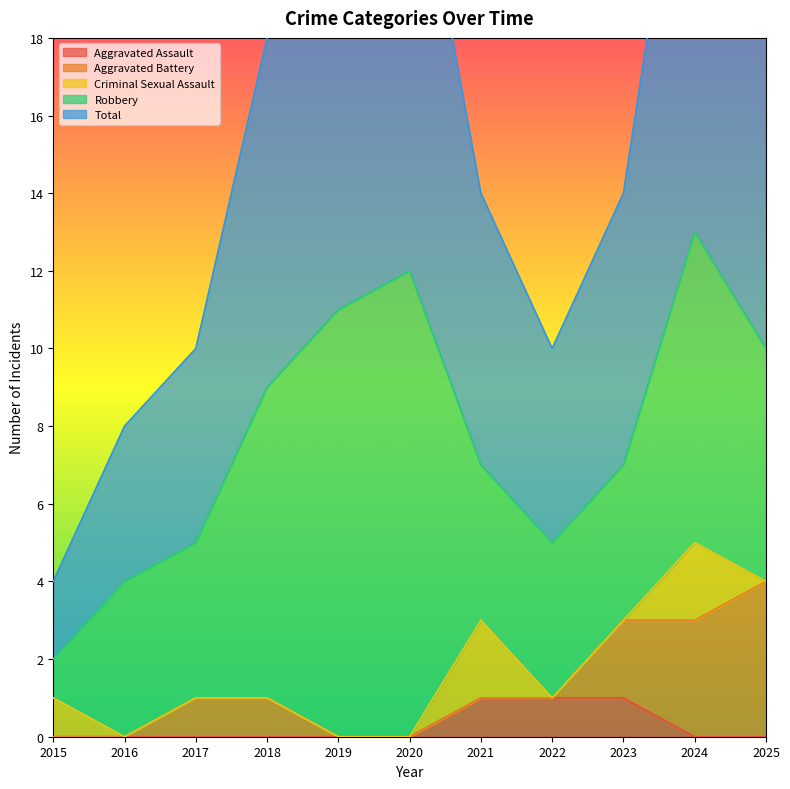

Where is Criminal Sexual Assault nearest to the value 1?

2015